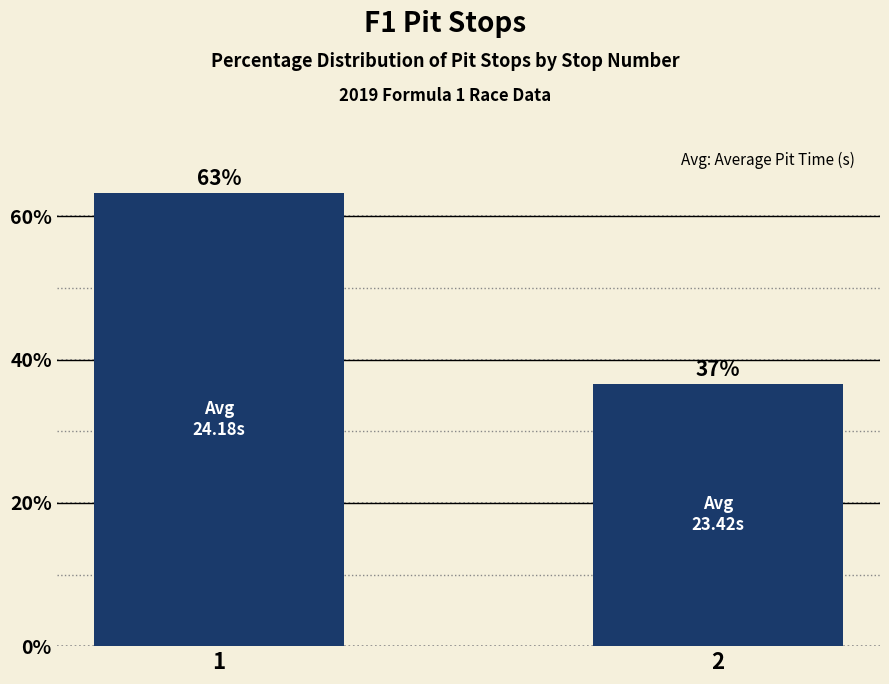

Which category has the lowest value across all series?

2